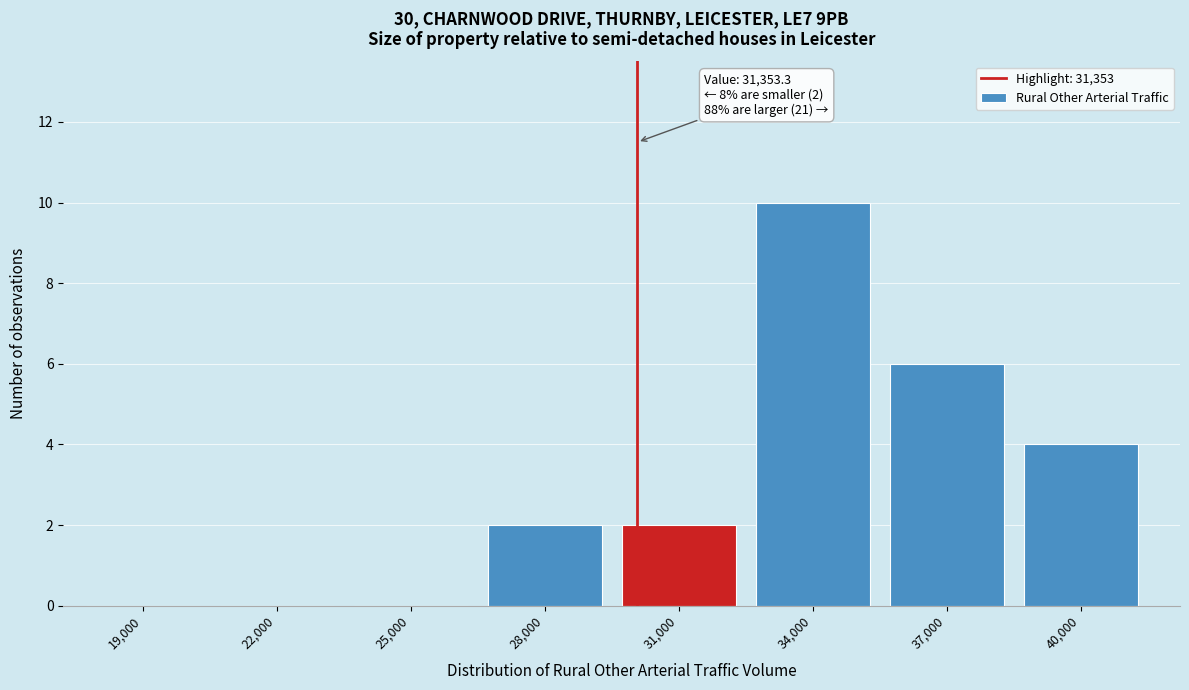

Reading left to right, extract all data points from this chart.

19,000=0	22,000=0	25,000=0	28,000=2	31,000=2	34,000=10	37,000=6	40,000=4